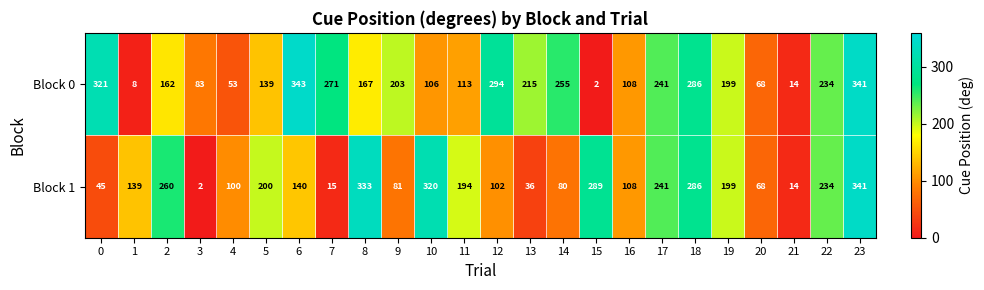

At which label is Block 0 closest to 172?

8